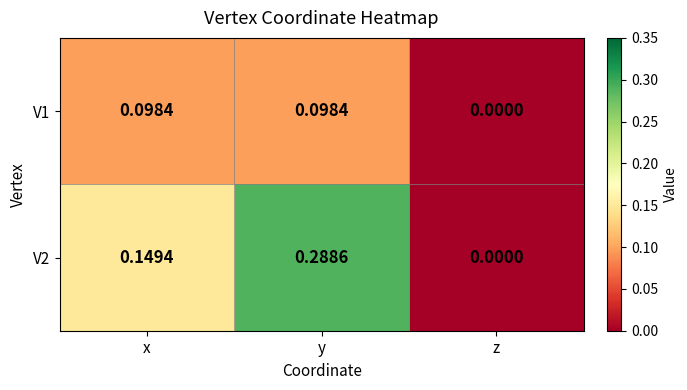

At which category is the sum across all series the highest?

y